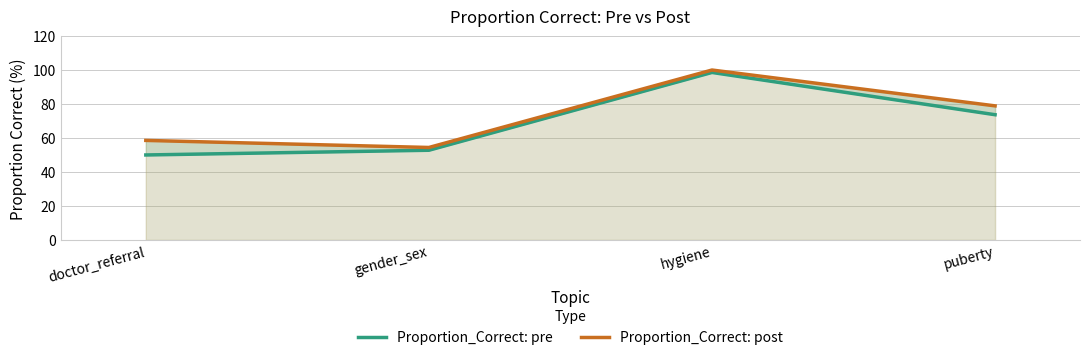

Which series has the widest spread of values?

Proportion_Correct: pre